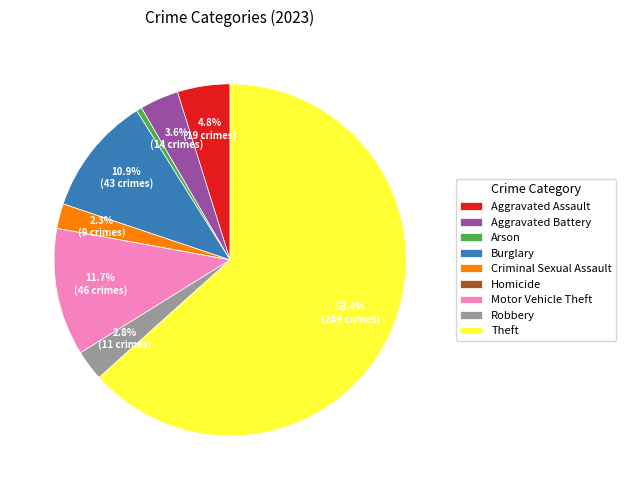

What portion of the pie excludes Motor Vehicle Theft?

88.3%